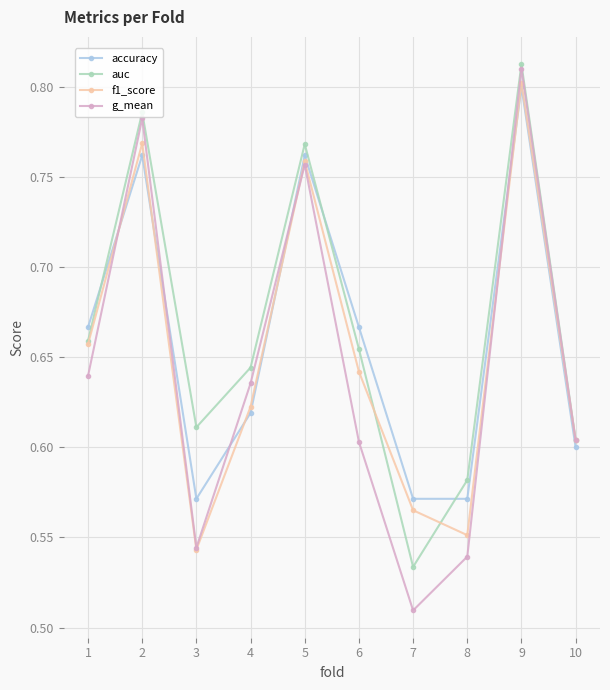

The accuracy series shows 0.8 at 9. True or false?

True